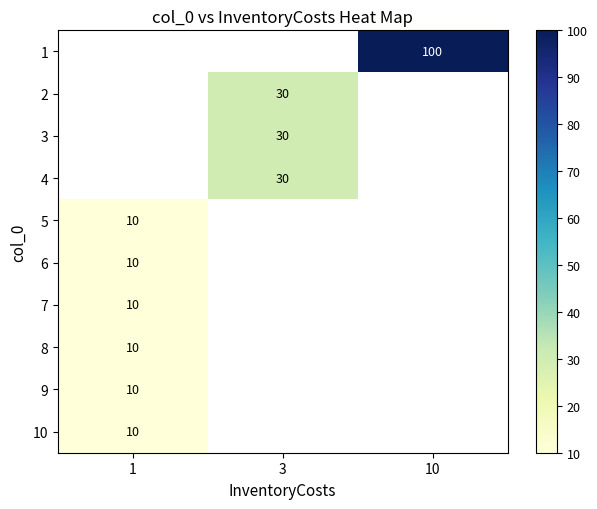

Which has a higher value, 1 or 3?

3